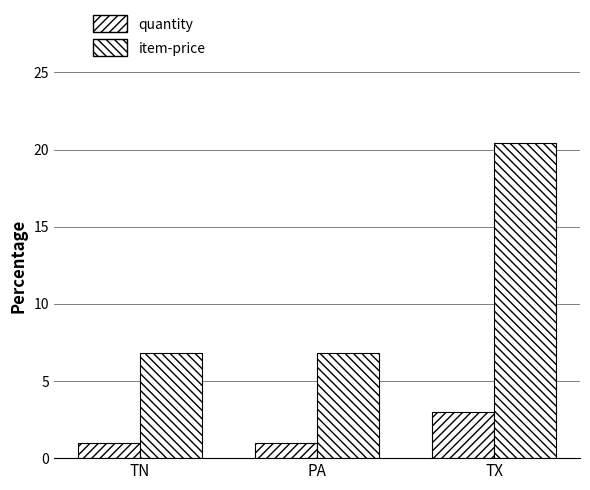

Reading left to right, list all the values displayed in this chart.

quantity: TN=1.0	PA=1.0	TX=3.0
item-price: TN=6.8	PA=6.8	TX=20.4